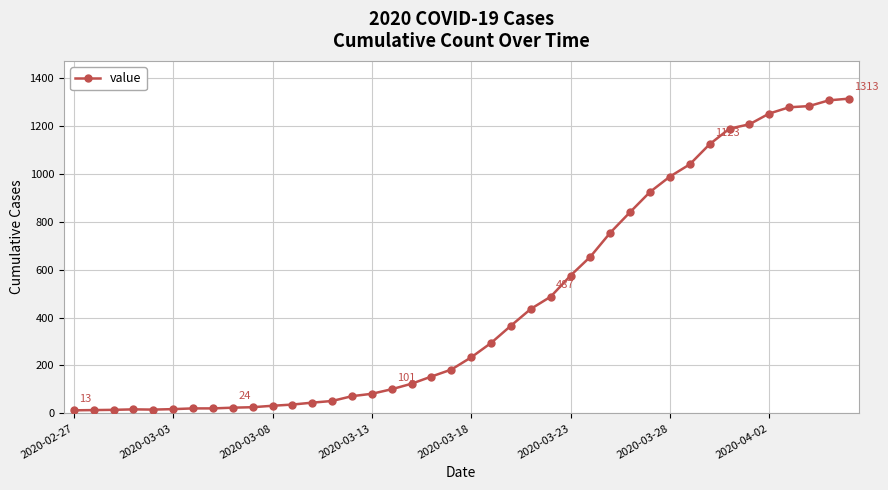

What is the greatest value displayed?

1313